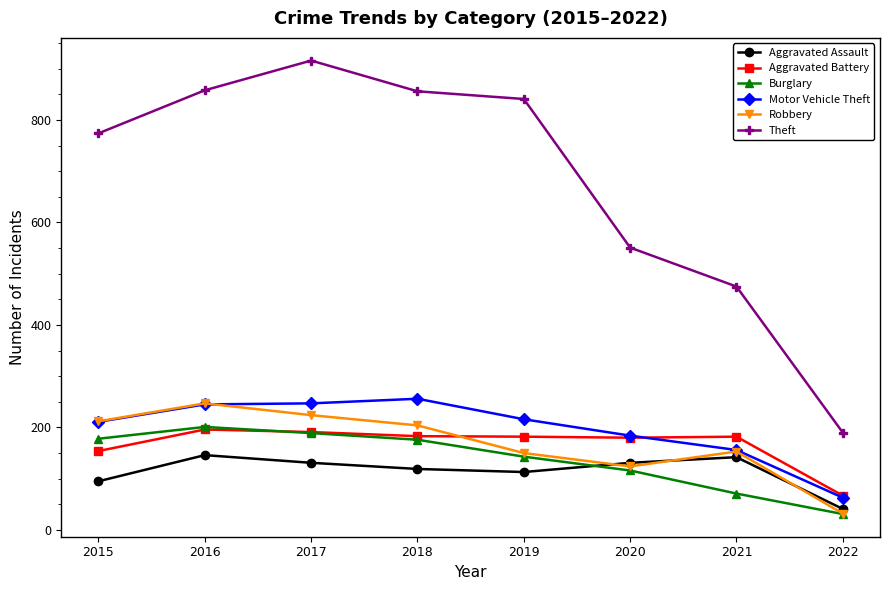

Which series changed the most between 2018 and 2022?

Theft